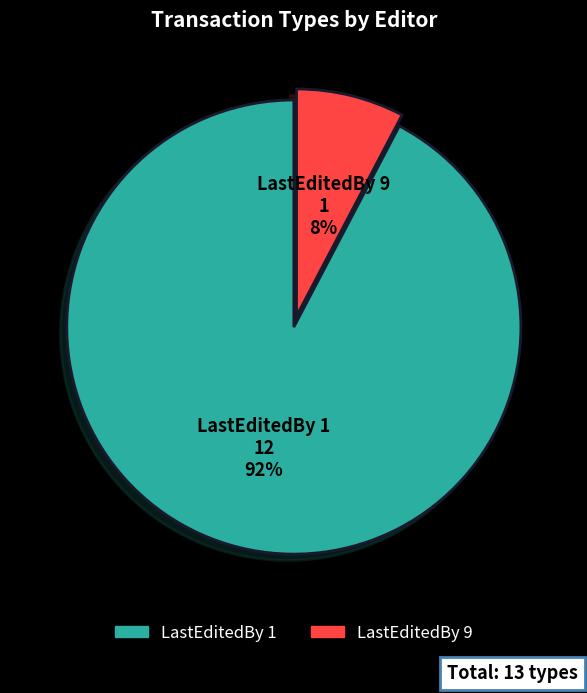

Count the number of slices in the pie.

2